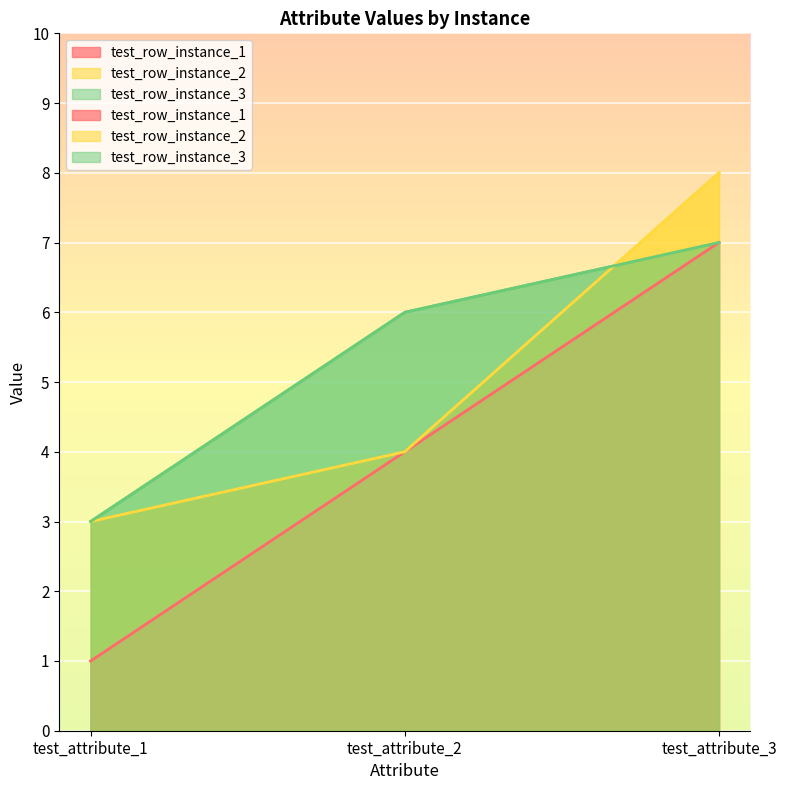

How many test_row_instance_3 values are between 3 and 7?

3